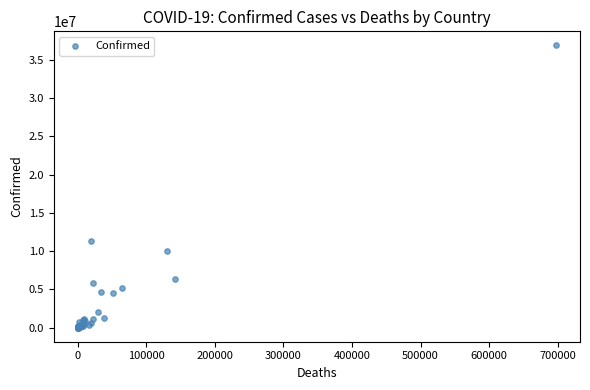

What Y value in the scatter plot is closest to 18456426?

11330342